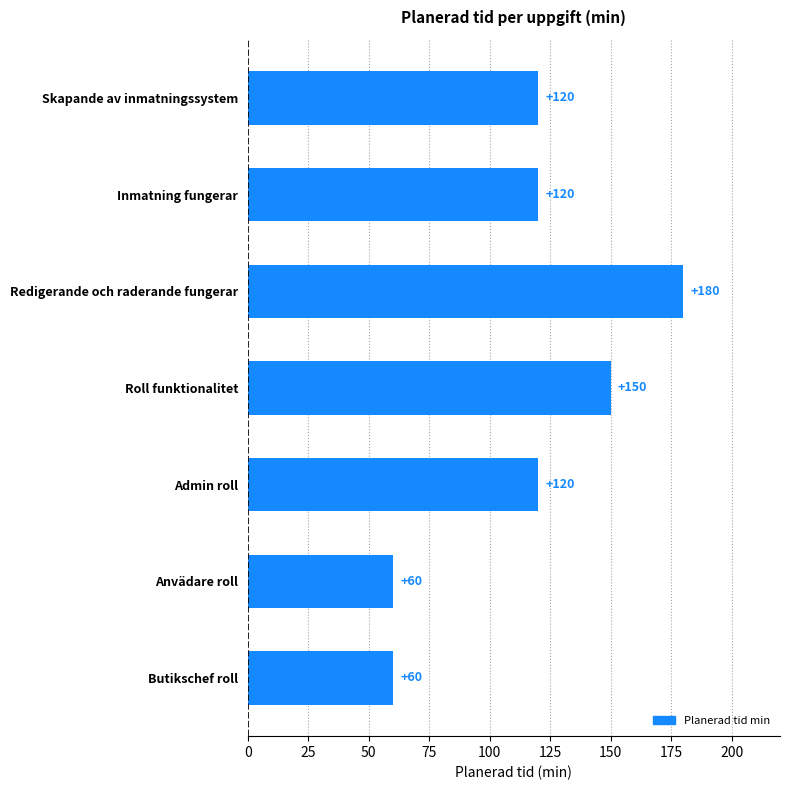

Reading top to bottom, list all the values displayed in this chart.

120	120	180	150	120	60	60